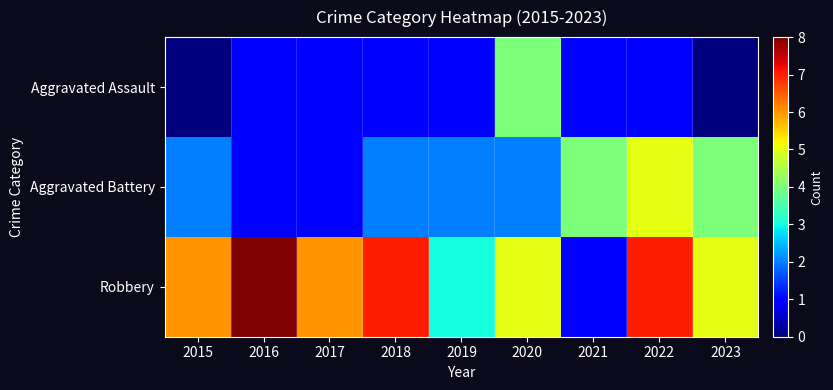

At which category is the sum across all series the highest?

2022